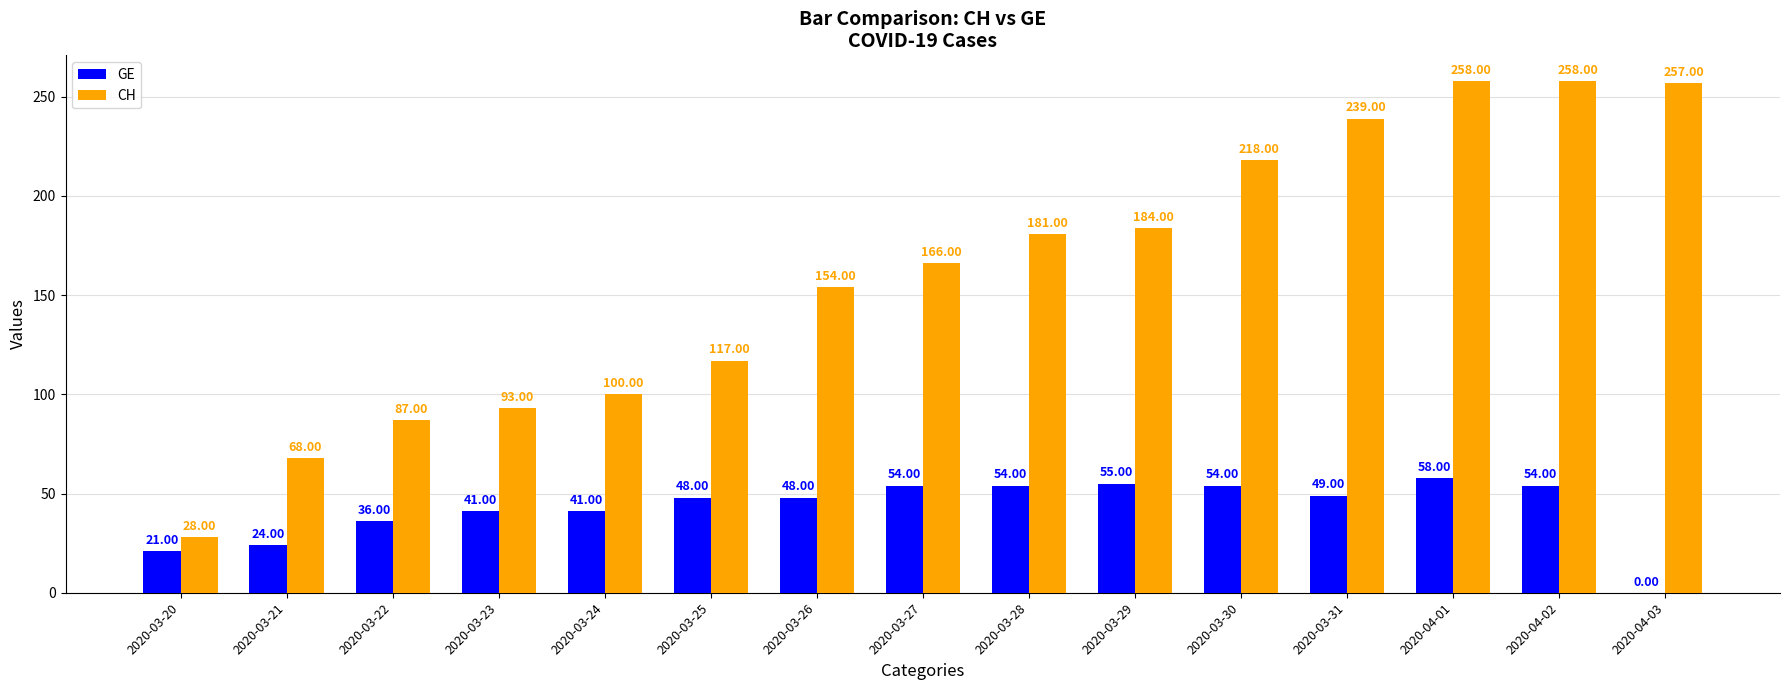

What are all the series names shown in the legend?

GE, CH